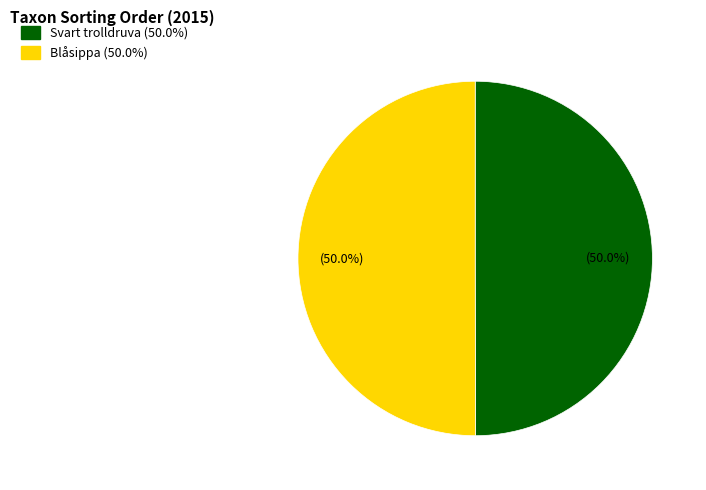

How many slices are in this pie chart?

2